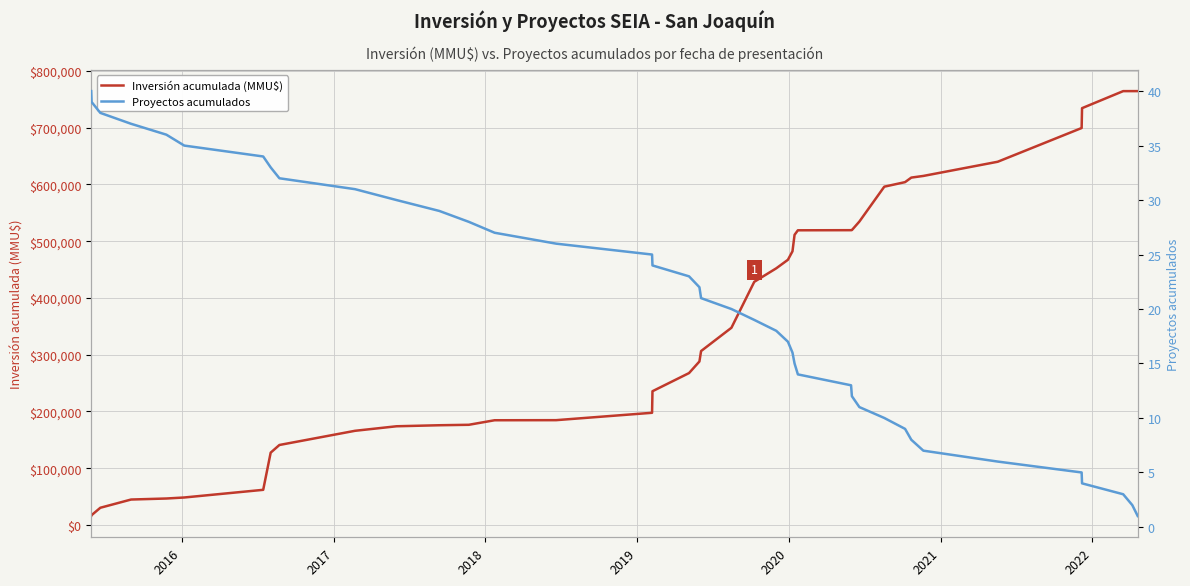

What are all the series names shown in the legend?

Inversión acumulada (MMU$), Proyectos acumulados